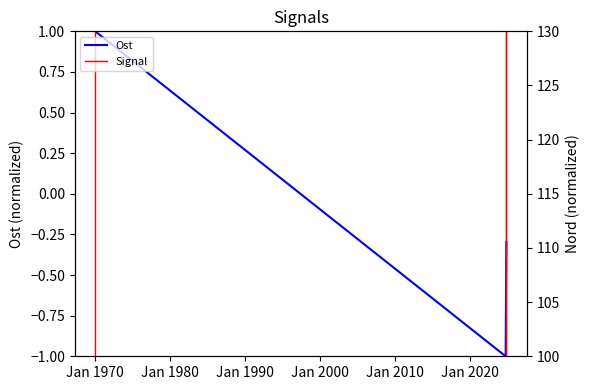

Which has a higher value, 1970-01-01 or 2024-11-09?

1970-01-01